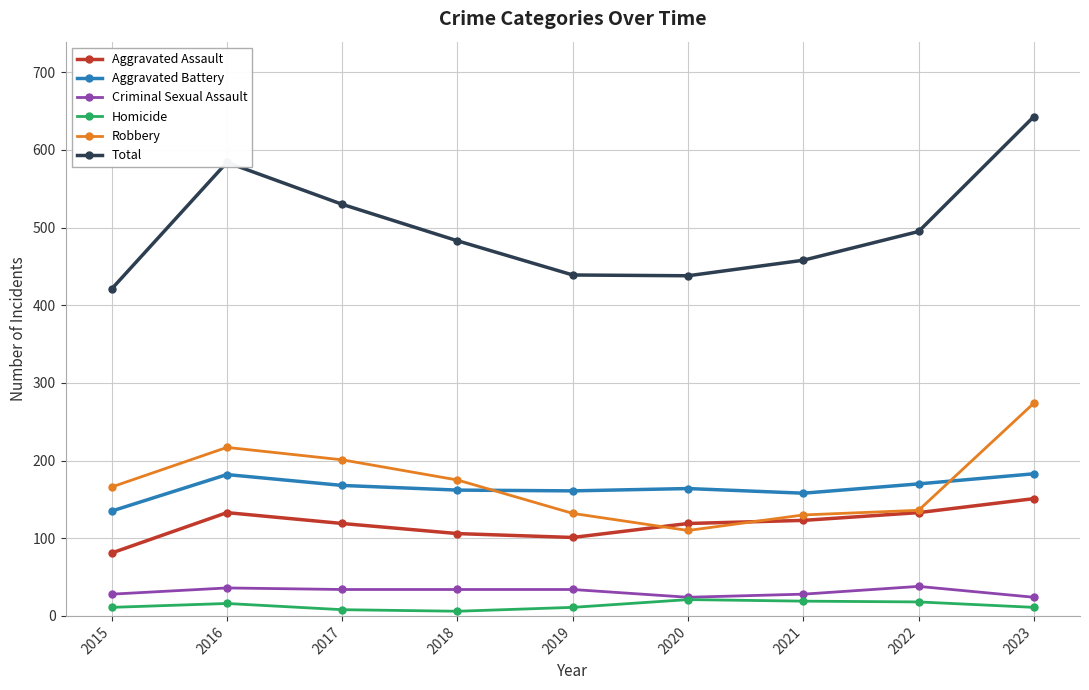

What is the average value of the Total series?

499